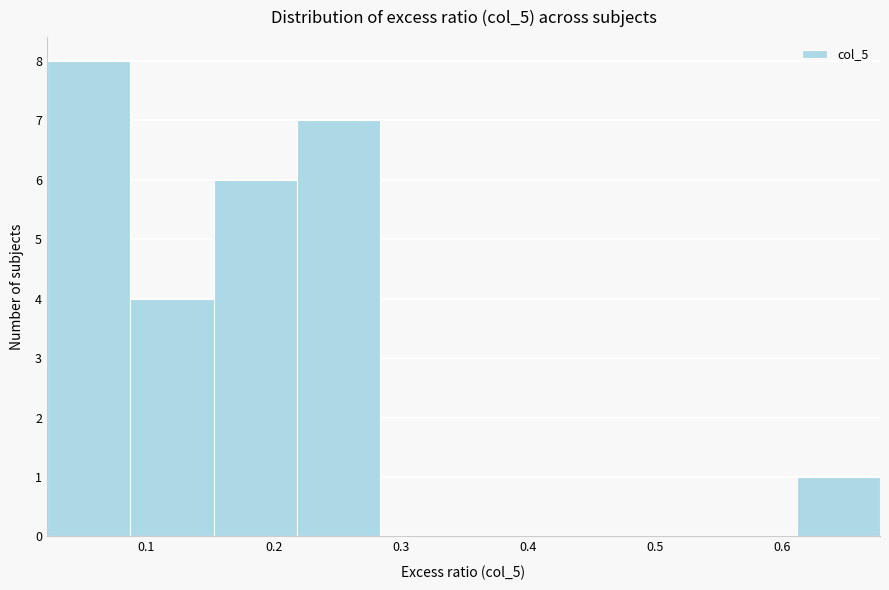

Which range on the x-axis has the tallest bar?

0.02 to 0.09